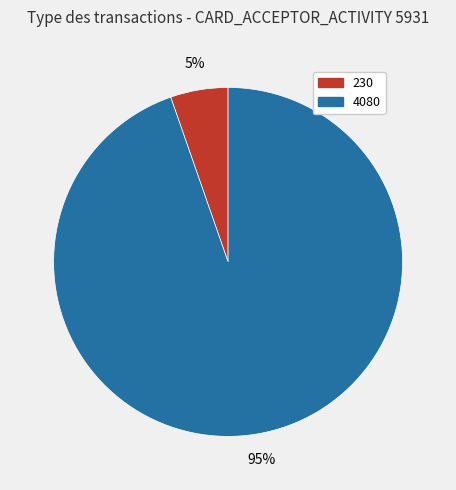

Combined, do 230 and 4080 account for over 50%?

Yes